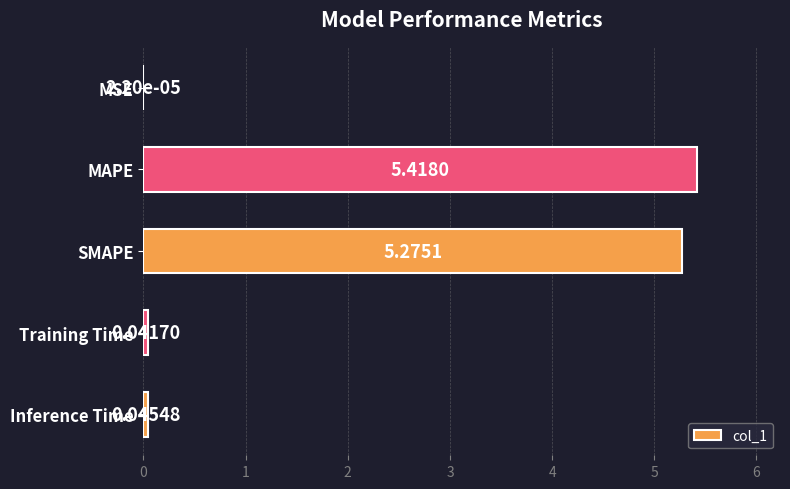

Which has a higher value, Training Time or MAPE?

MAPE